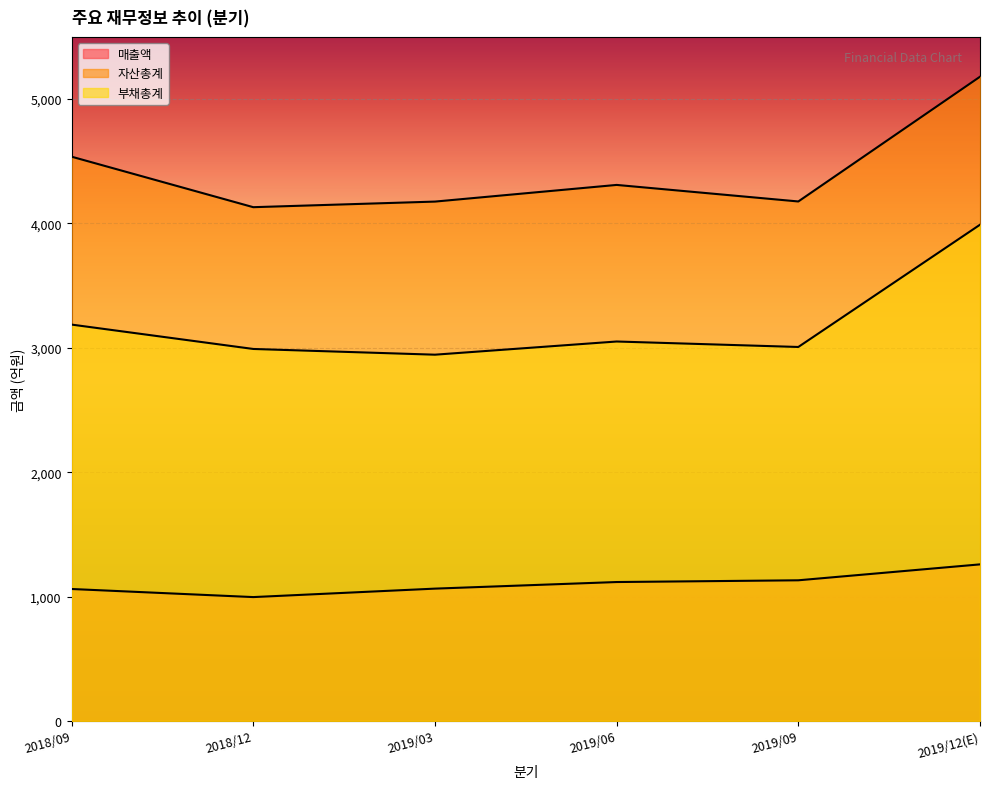

Which category has the lowest value across all series?

2018/12